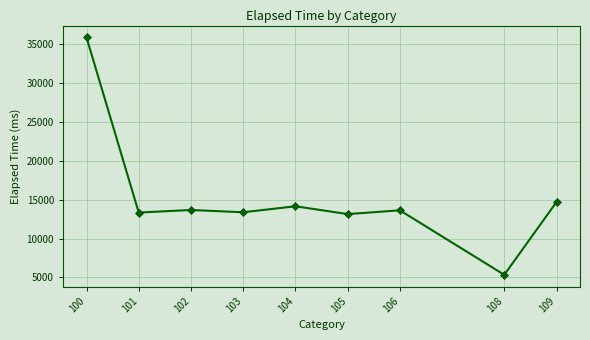

Approximately how many times larger is the value at 102 compared to 103?

1.0